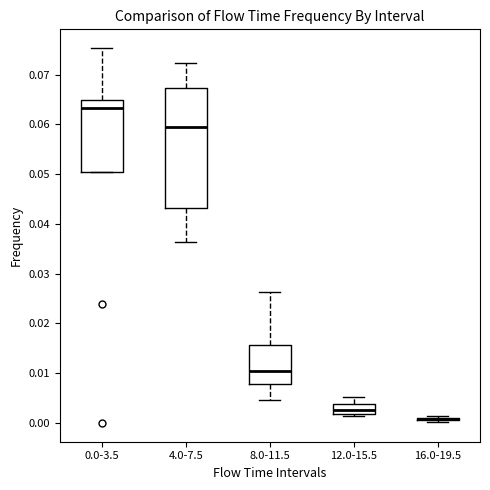

Which box is the tallest, from its lower edge to its upper edge?

4.0-7.5